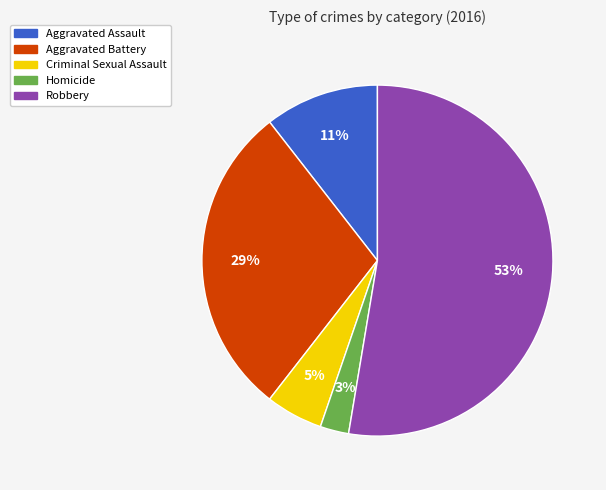

To the nearest percent, what is the average slice percentage?

20%